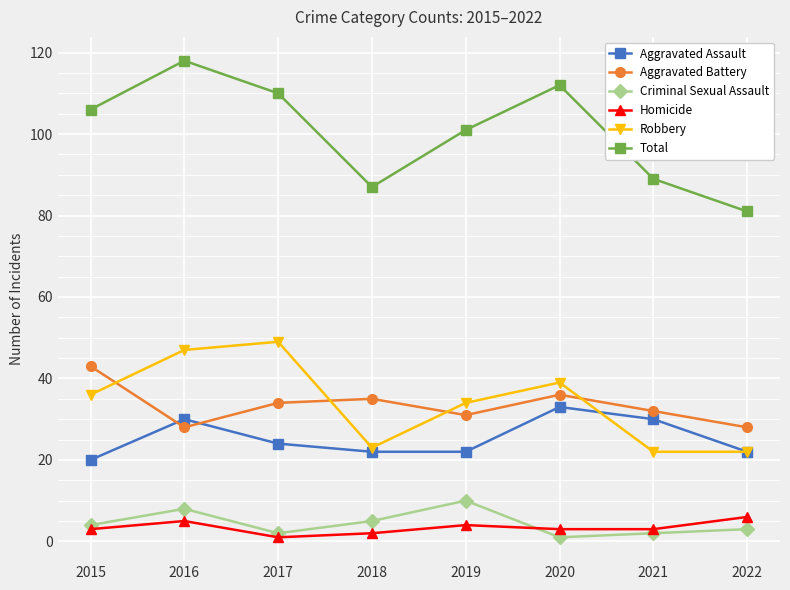

What is the value of the Criminal Sexual Assault point at the 8th from the left?

3